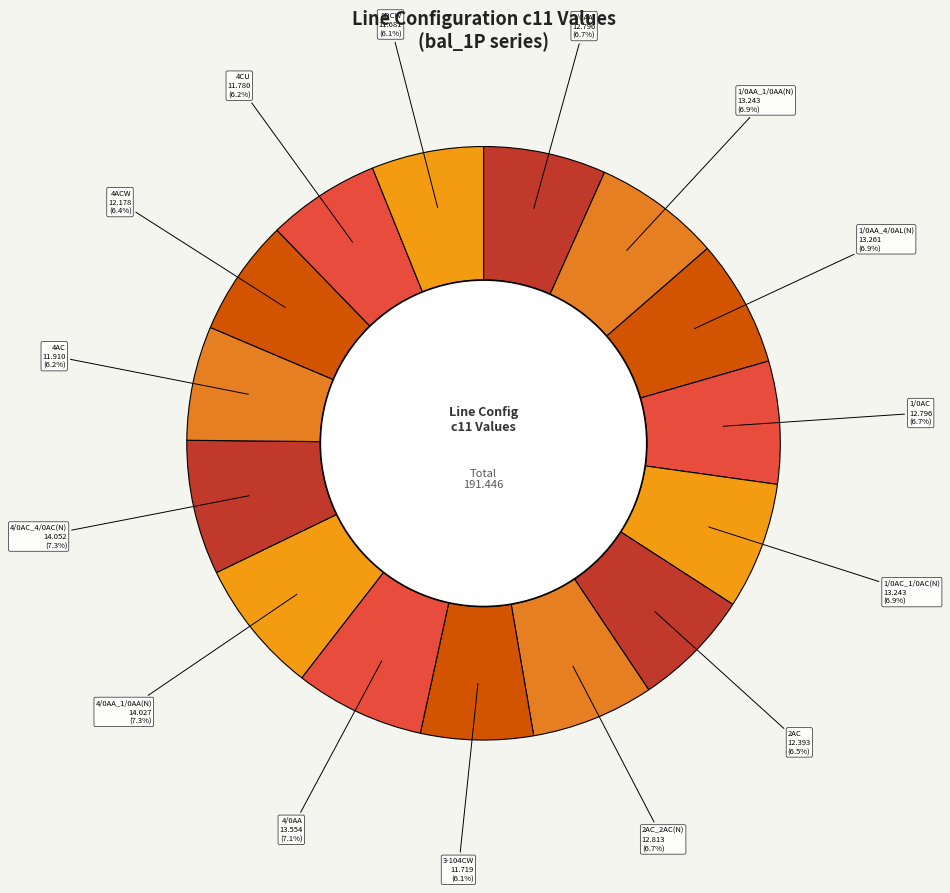

To the nearest percent, what is the average slice percentage?

7%